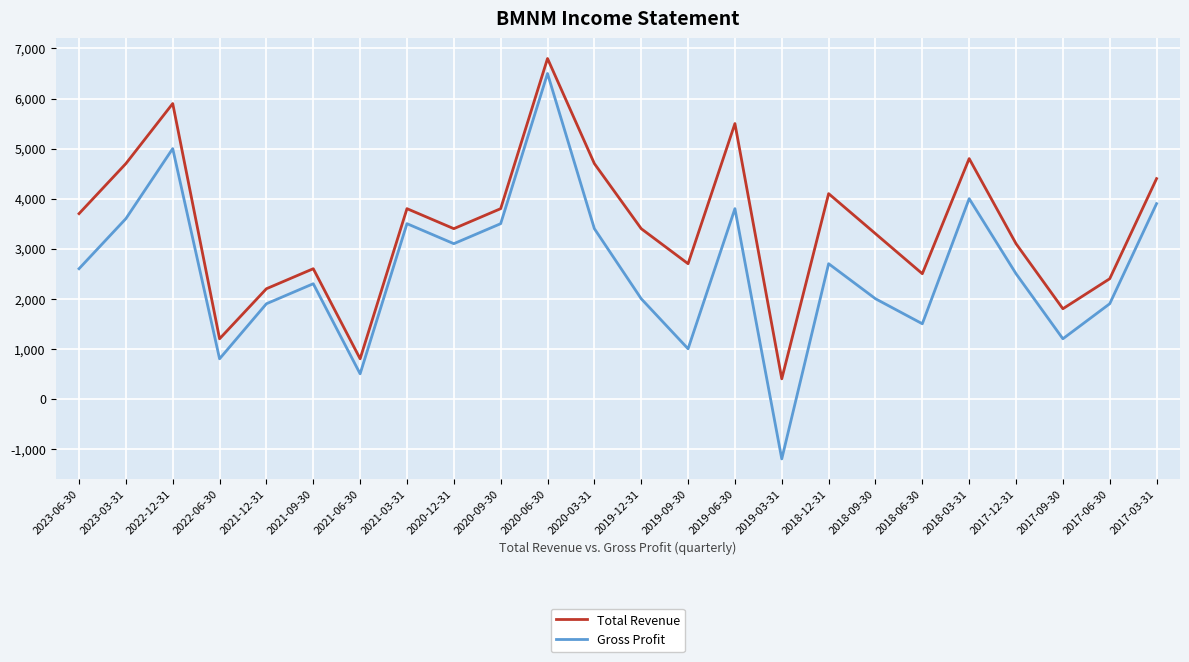

True or false: Gross Profit and Total Revenue cross at least once.

False